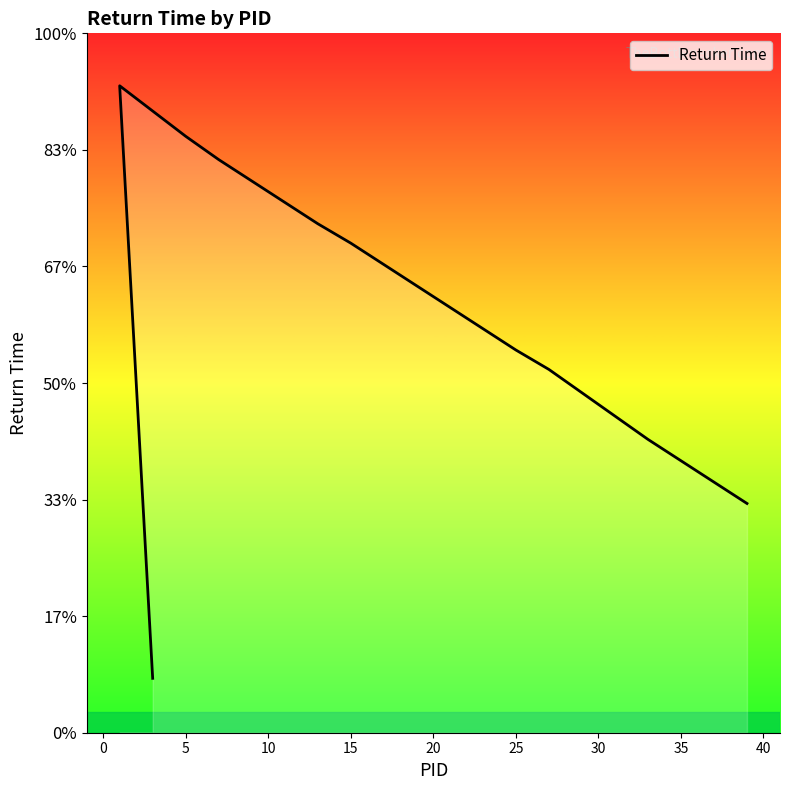

What value does the data have at 10?

4.9